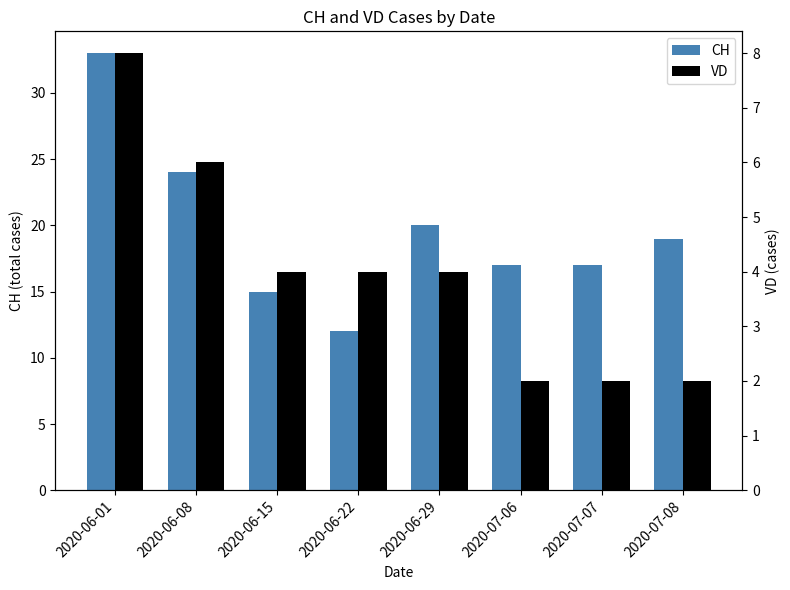

Which series has the largest total across all categories?

CH